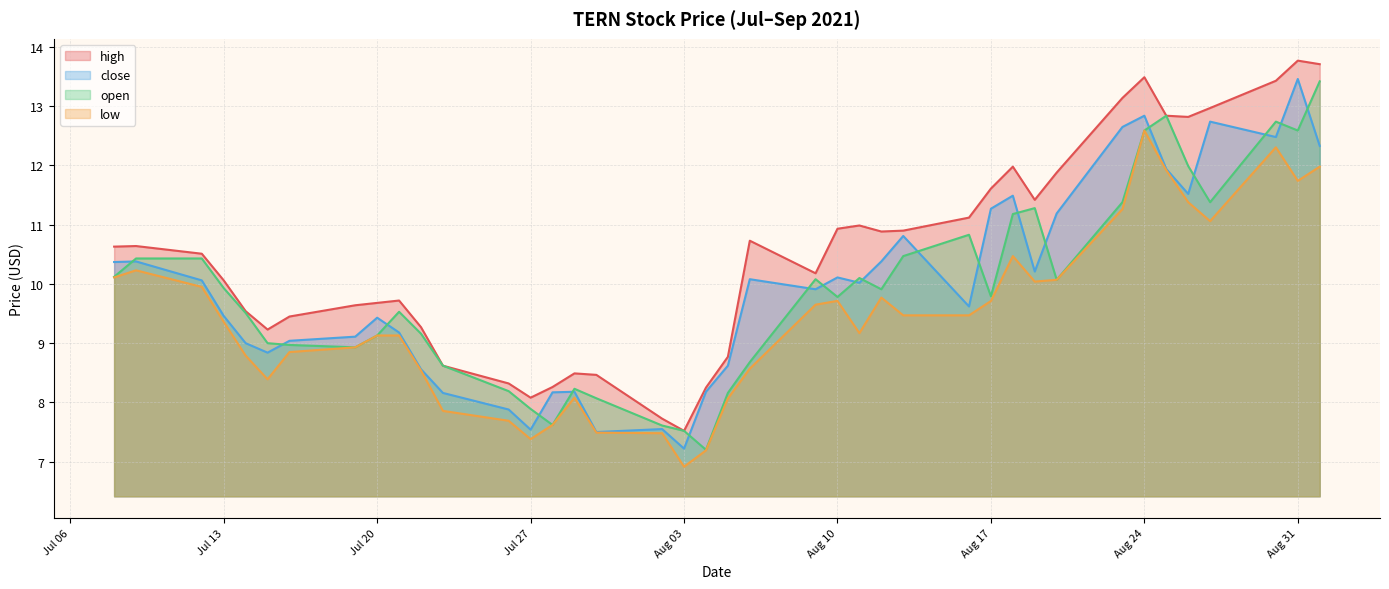

Reading right to left, extract all data points from this chart.

high: 13.7	13.8	13.4	13.0	12.8	12.8	13.5	13.1	11.9	11.4	12.0	11.6	11.1	10.9	10.9	11.0	10.9	10.2	10.7	8.8	8.2	7.5	7.7	8.5	8.5	8.3	8.1	8.3	8.6	9.3	9.7	9.7	9.6	9.4	9.2	9.5	10.1	10.5	10.6	10.6
close: 12.3	13.5	12.5	12.7	11.5	11.9	12.8	12.7	11.2	10.2	11.5	11.3	9.6	10.8	10.4	10.0	10.1	9.9	10.1	8.6	8.2	7.2	7.5	7.5	8.2	8.2	7.5	7.9	8.2	8.6	9.2	9.4	9.1	9.0	8.8	9.0	9.5	10.1	10.4	10.4
open: 13.4	12.6	12.7	11.4	12.0	12.8	12.6	11.4	10.1	11.3	11.2	9.8	10.8	10.5	9.9	10.1	9.8	10.1	8.7	8.2	7.2	7.5	7.6	8.1	8.2	7.6	7.9	8.2	8.6	9.2	9.5	9.1	8.9	9.0	9.0	9.5	9.9	10.4	10.4	10.1
low: 12.0	11.7	12.3	11.1	11.4	11.9	12.6	11.3	10.1	10.0	10.5	9.7	9.5	9.5	9.8	9.2	9.7	9.7	8.6	8.1	7.2	6.9	7.5	7.5	8.1	7.6	7.4	7.7	7.9	8.5	9.1	9.1	8.9	8.8	8.4	8.8	9.4	9.9	10.2	10.1